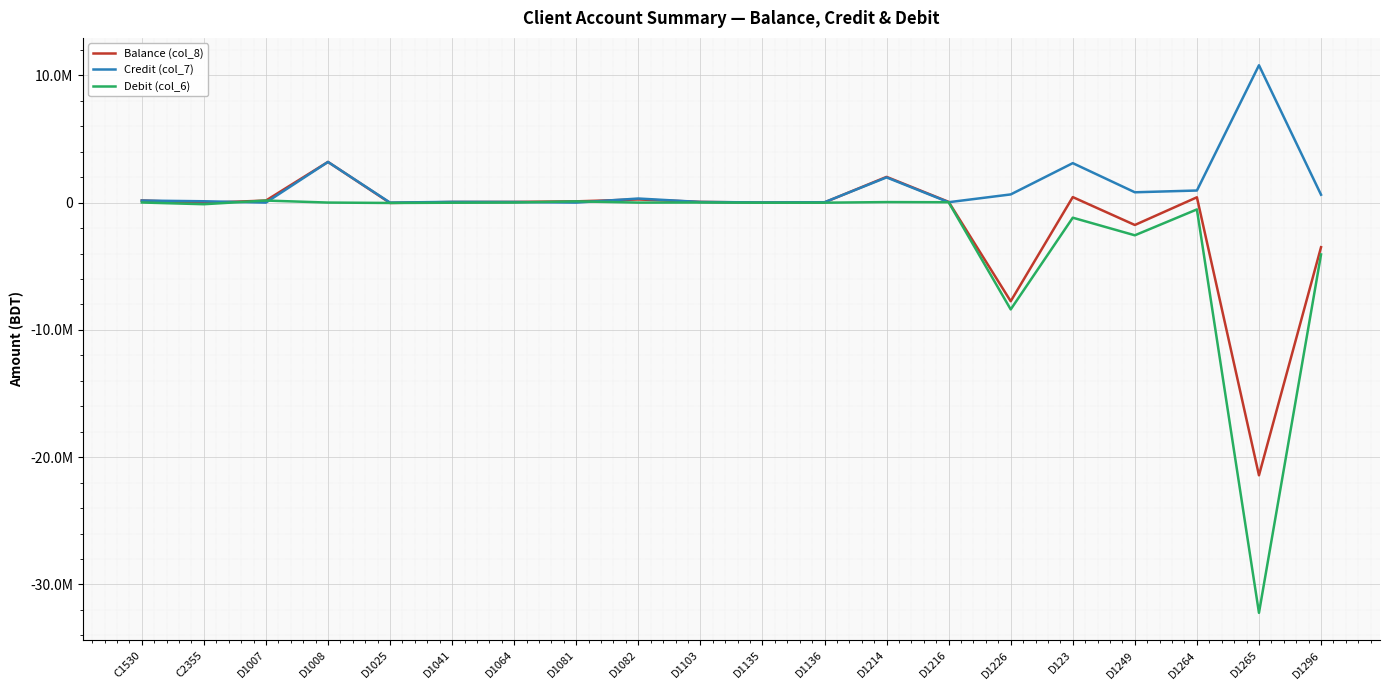

What position from the left is D1136?

12